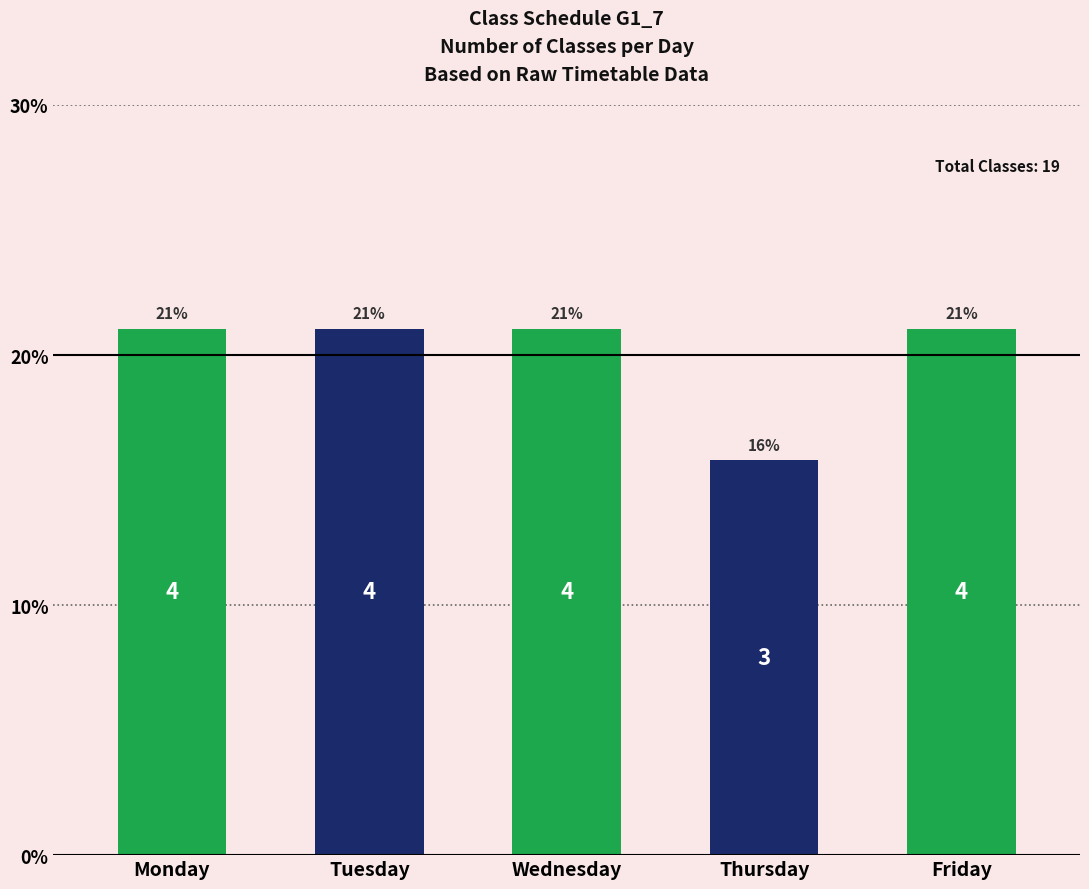

How many bars are there in total?

5